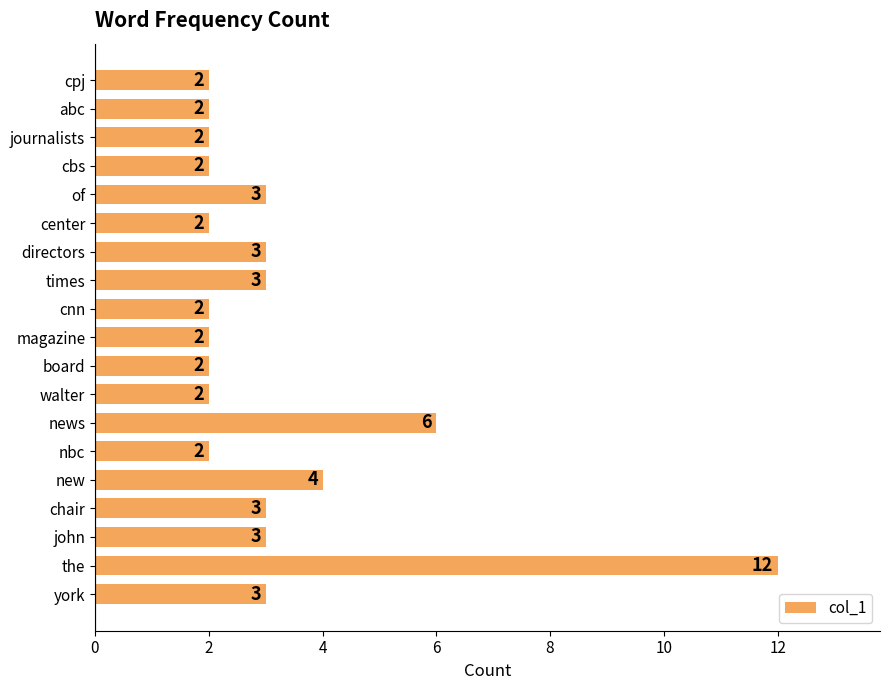

Reading top to bottom, list all the values displayed in this chart.

cpj=2	abc=2	journalists=2	cbs=2	of=3	center=2	directors=3	times=3	cnn=2	magazine=2	board=2	walter=2	news=6	nbc=2	new=4	chair=3	john=3	the=12	york=3